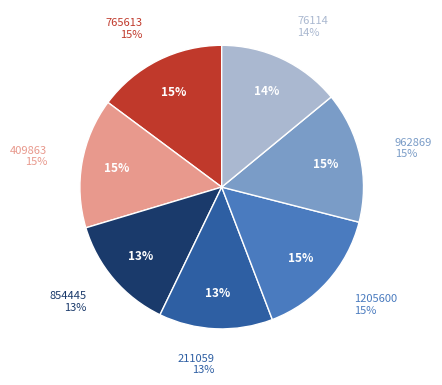

Does 1205600 represent more than half of the total?

No